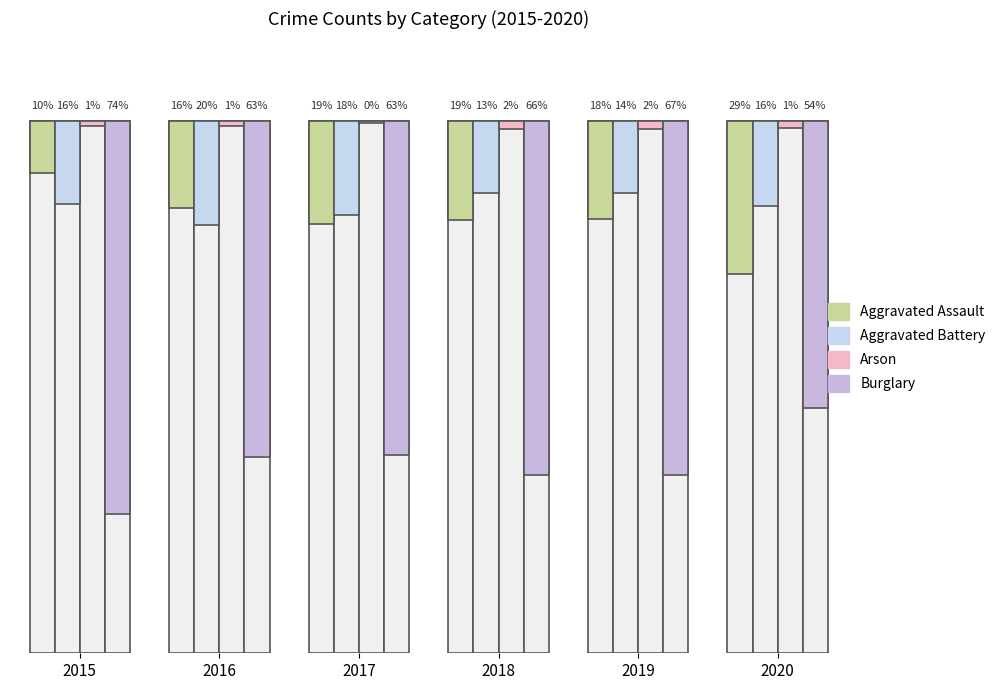

How many distinct data groups are displayed?

4